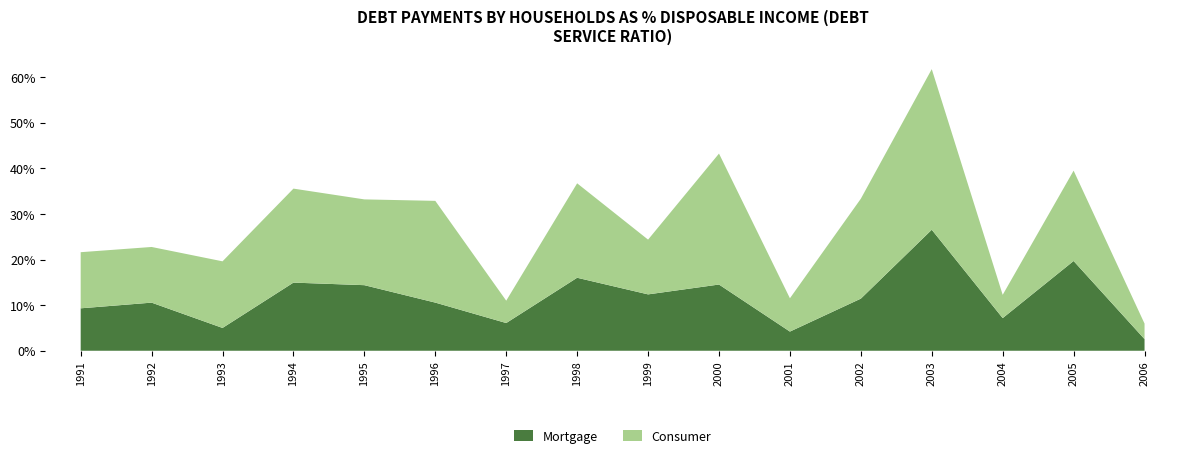

What is the highest value of the Mortgage series?

26.5